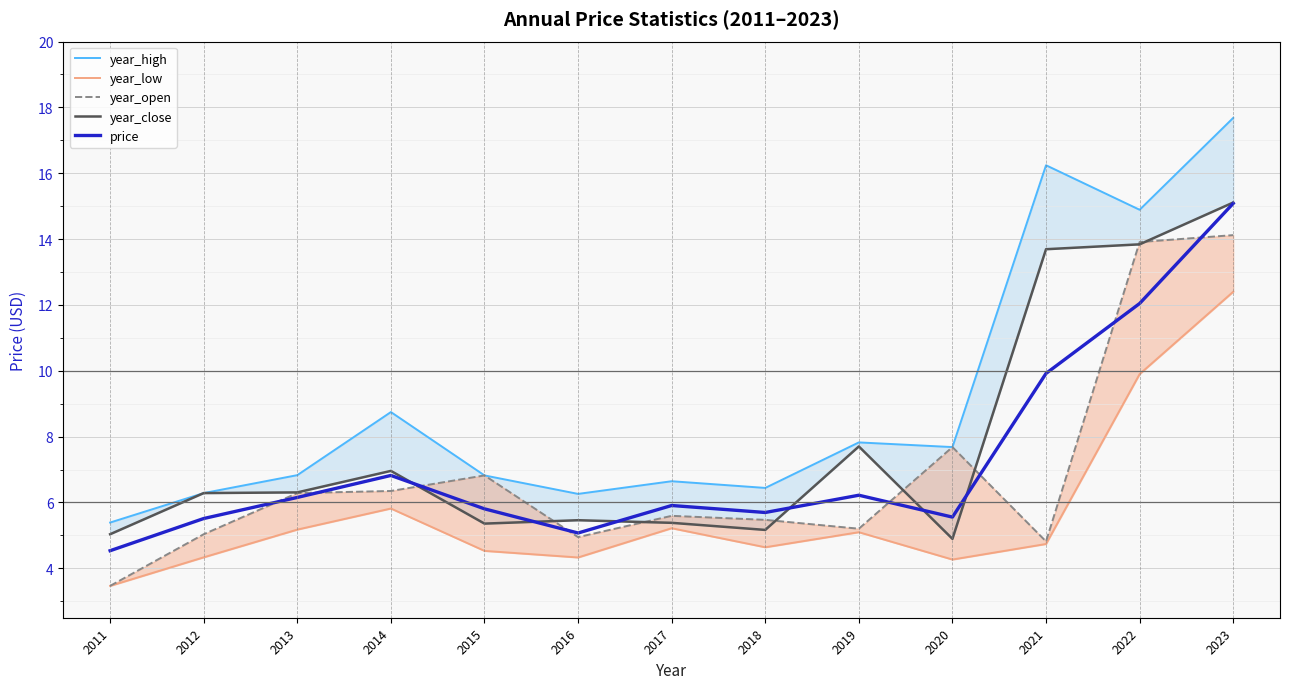

True or false: year_high and price intersect in this chart.

False